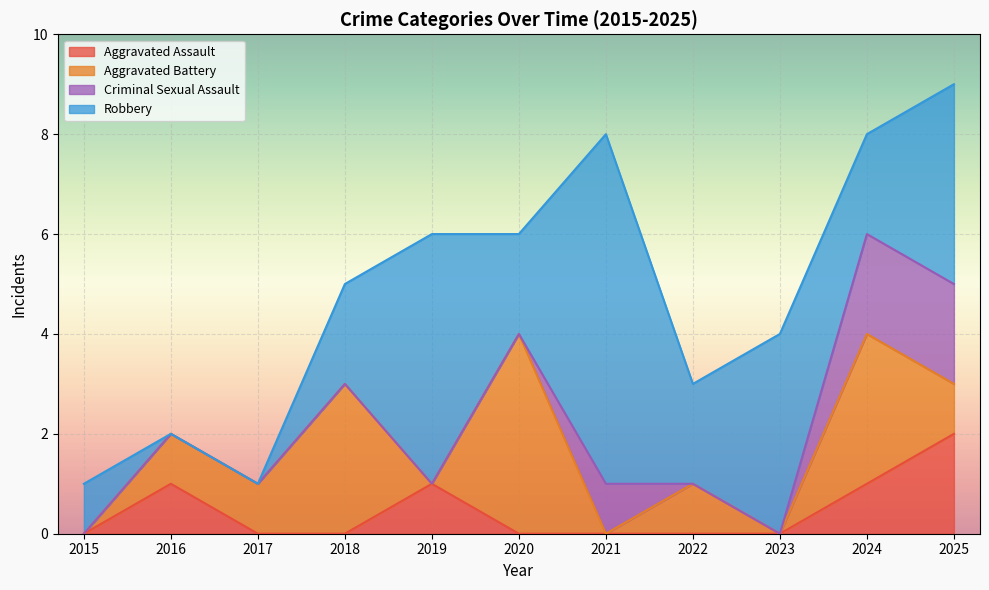

Does the chart display data point markers on the line(s)?

No